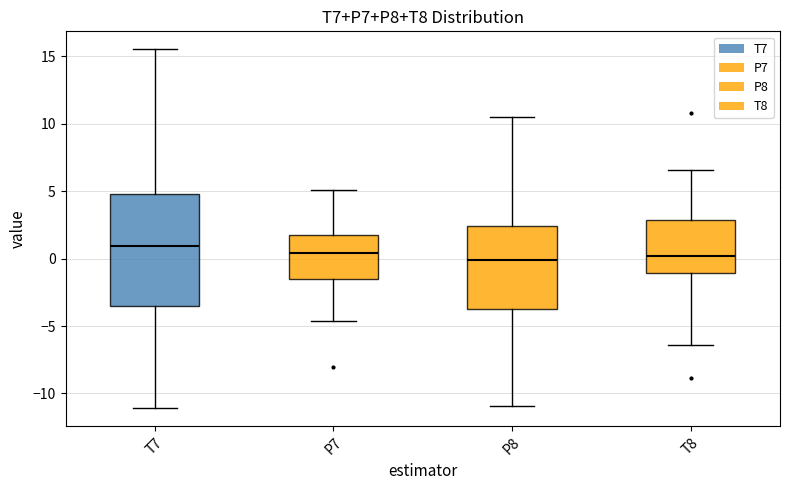

Where does the lower whisker of the box for T8 end on the y-axis? The values are not printed on the chart, so give them approximately, as read against the axis.

-6.5